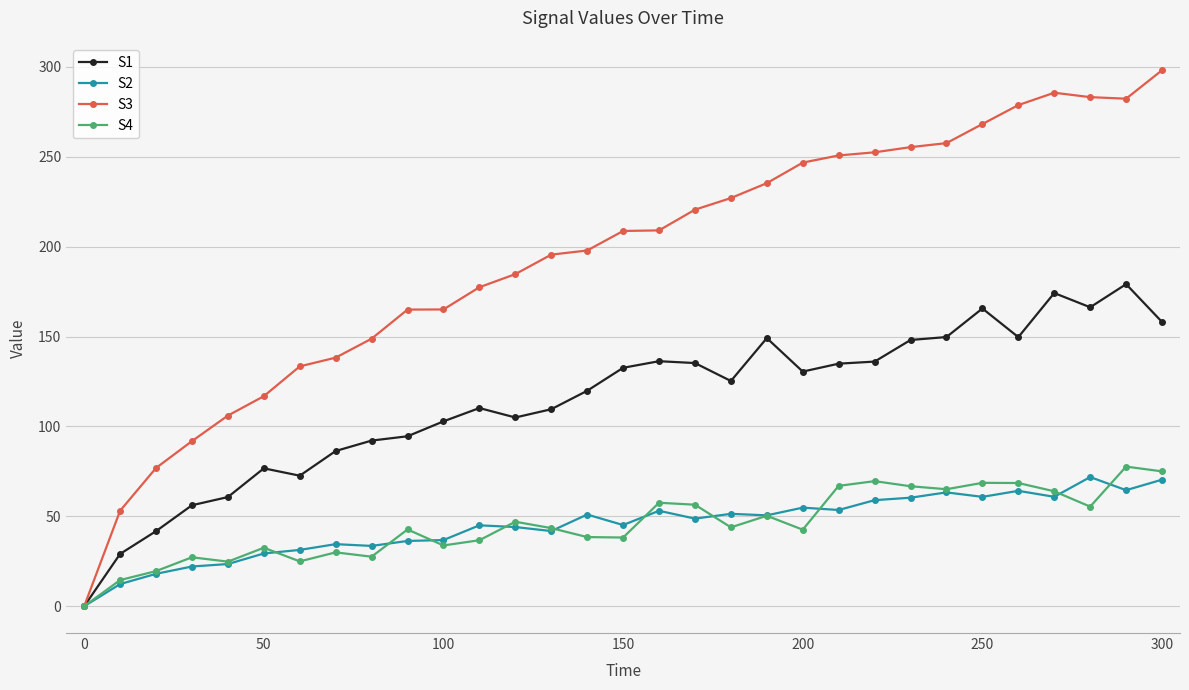

Which series has the largest total across all categories?

S3